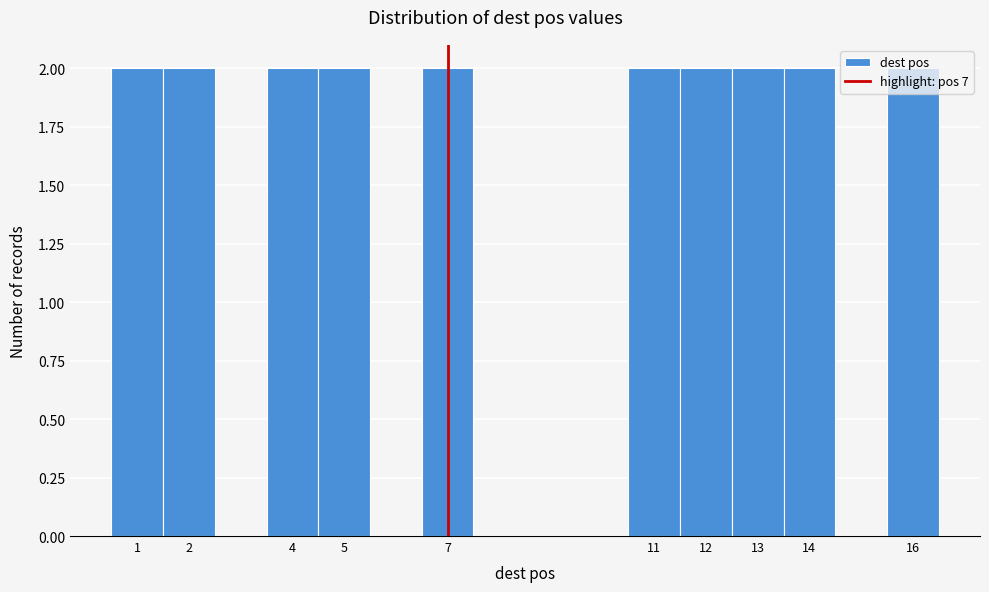

Reading left to right, transcribe this chart: for each bar, give the range it covers on the x-axis and its height. The values are not printed on the chart, so give them approximately, as read against the axis.

0.5 to 1.5: 2
1.5 to 2.5: 2
2.5 to 3.5: 0
3.5 to 4.5: 2
4.5 to 5.5: 2
5.5 to 6.5: 0
6.5 to 7.5: 2
7.5 to 8.5: 0
8.5 to 9.5: 0
9.5 to 10.5: 0
10.5 to 11.5: 2
11.5 to 12.5: 2
12.5 to 13.5: 2
13.5 to 14.5: 2
14.5 to 15.5: 0
15.5 to 16.5: 2